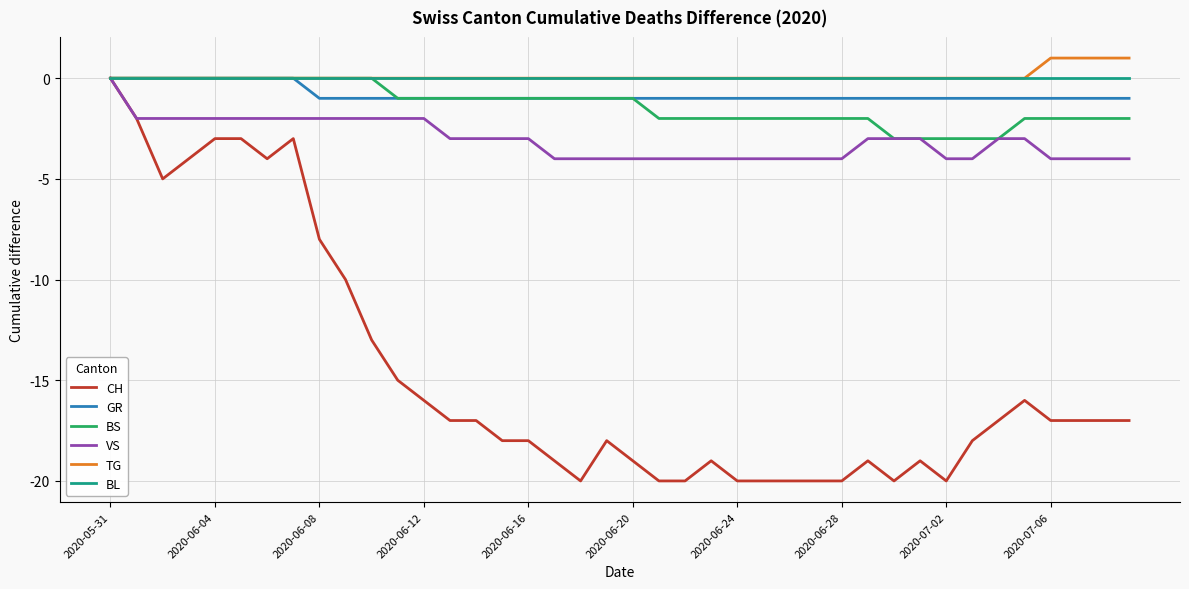

Which series has the widest spread of values?

CH